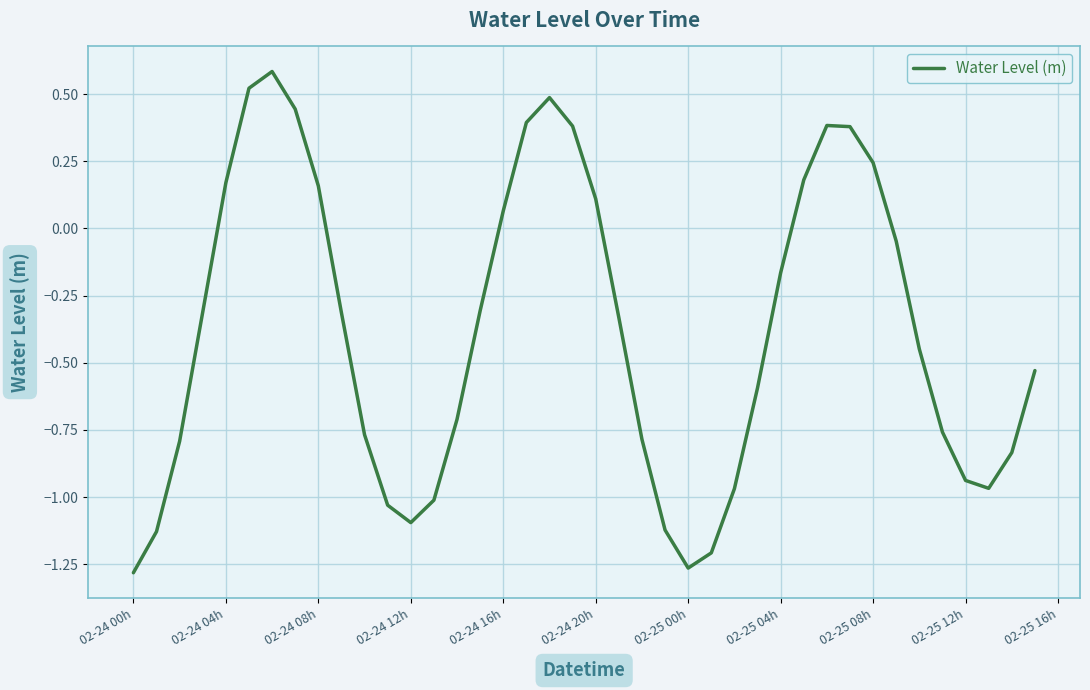

What is the greatest value displayed?

0.6